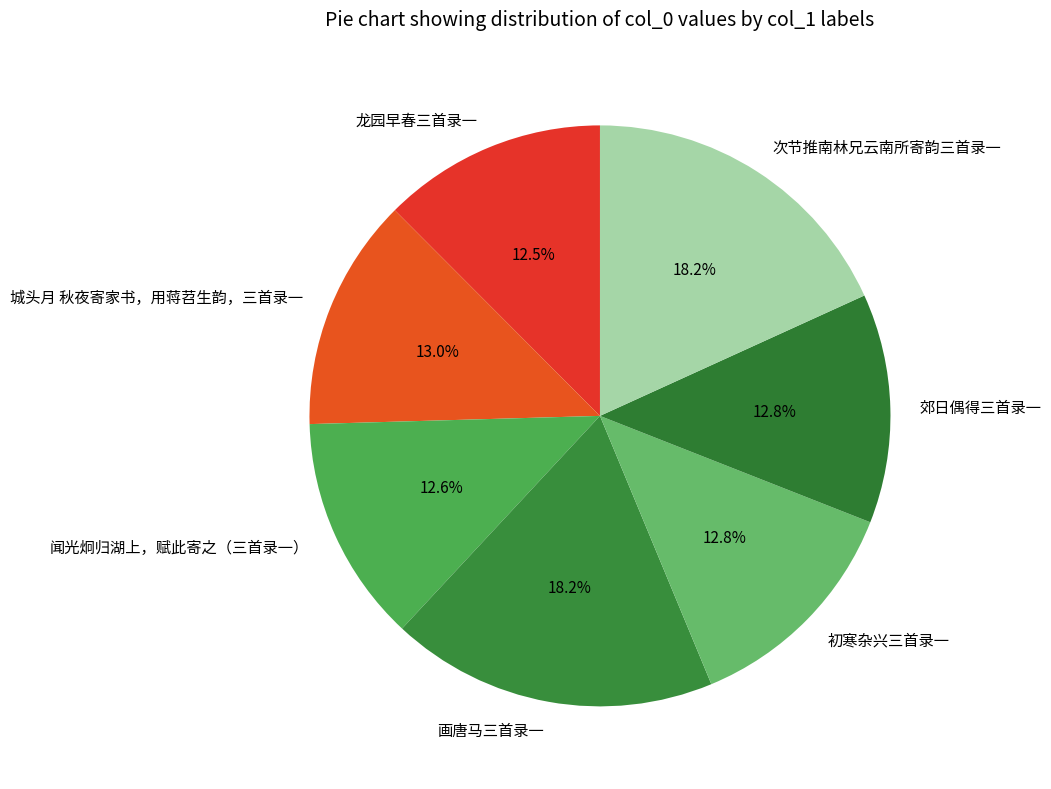

Which slice is the smallest?

龙园早春三首录一